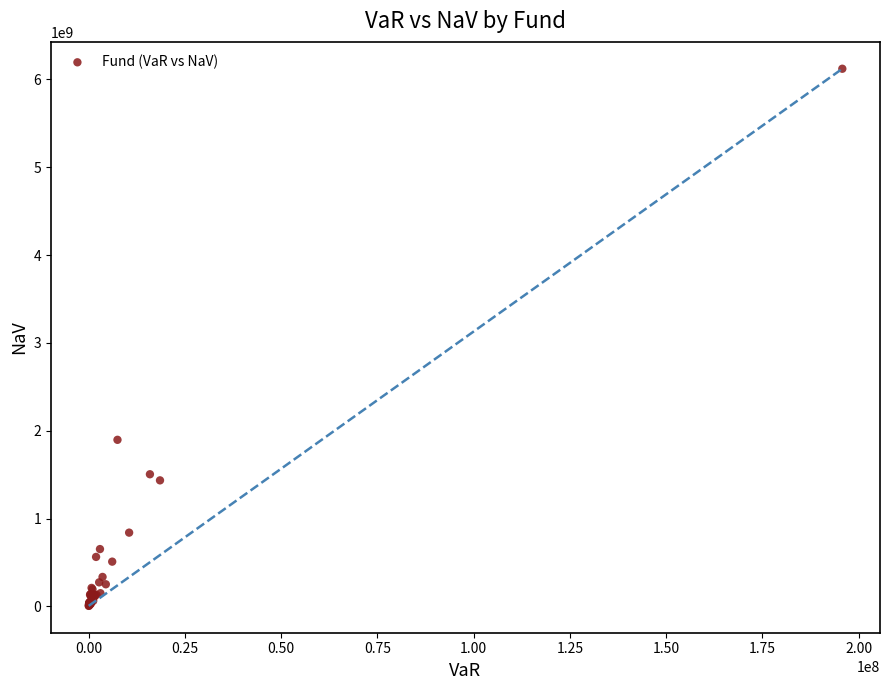

What Y value in the scatter plot is closest to 3063321663?

1896366967.1